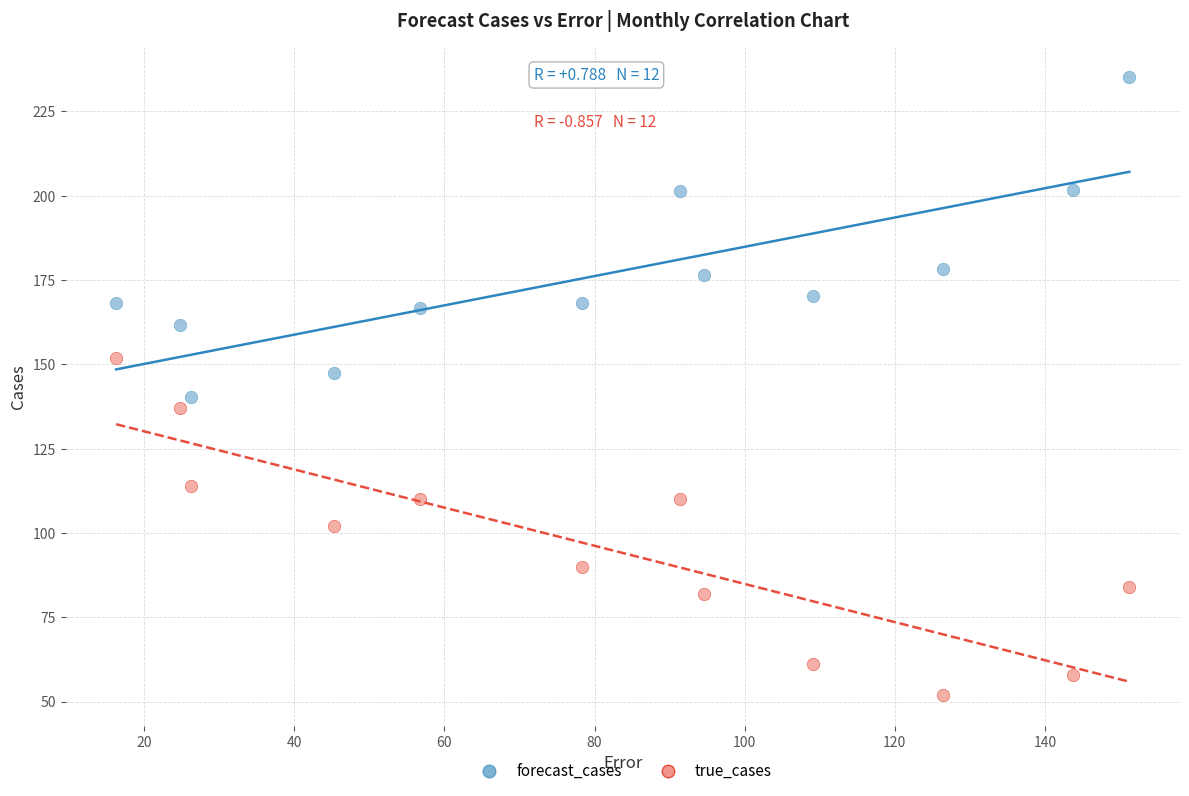

Across all data points, what is the range of Y values (max minus min)?

183.2